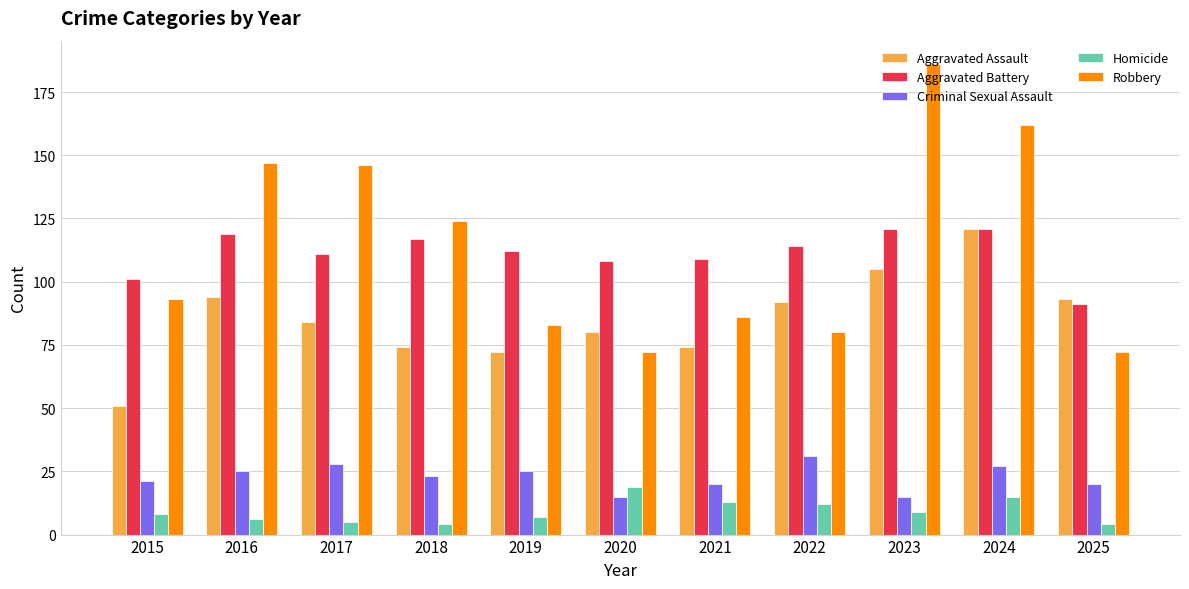

Rank the series at 2017 from lowest to highest value.

Homicide, Criminal Sexual Assault, Aggravated Assault, Aggravated Battery, Robbery